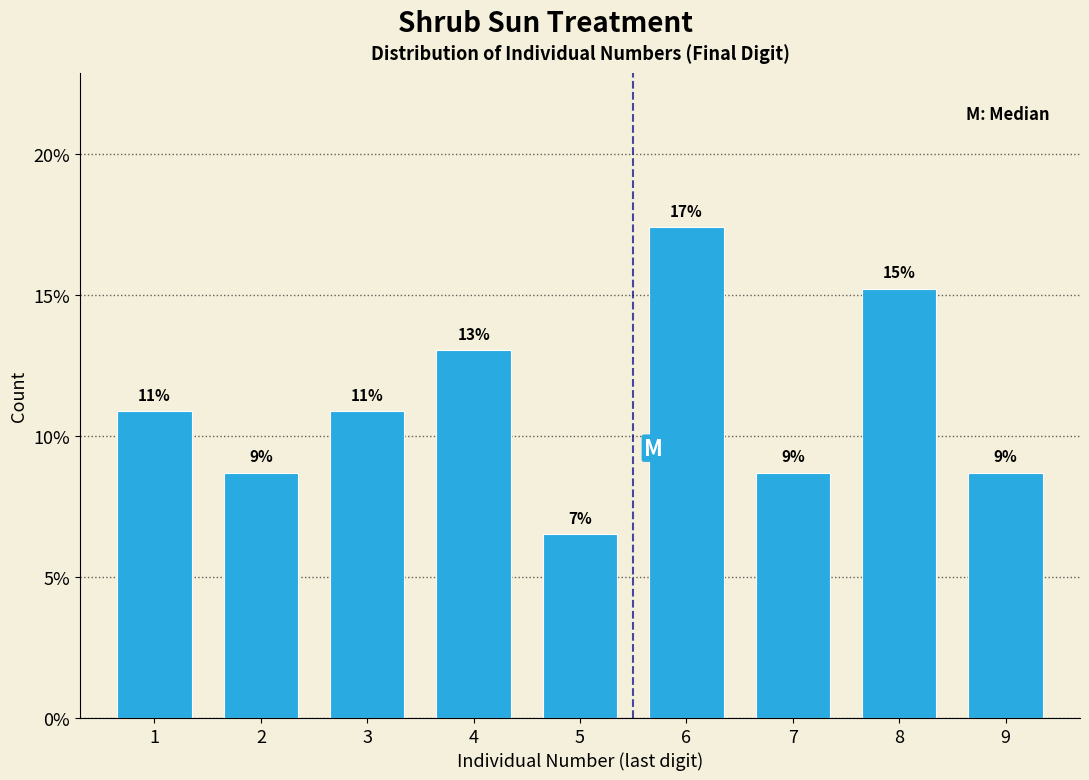

How many bars are there in total?

9